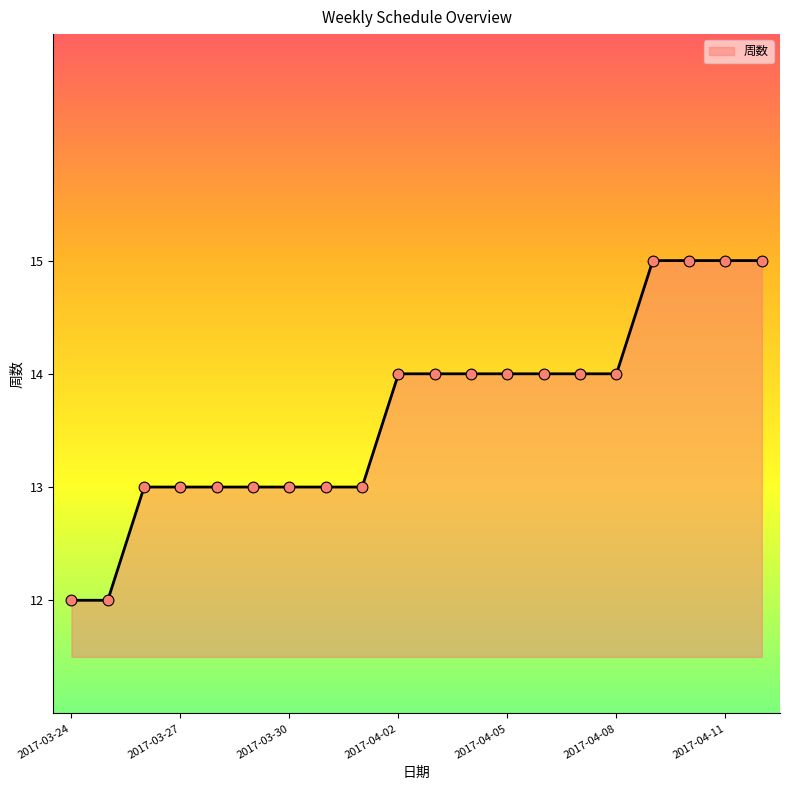

What is the smallest value displayed?

12